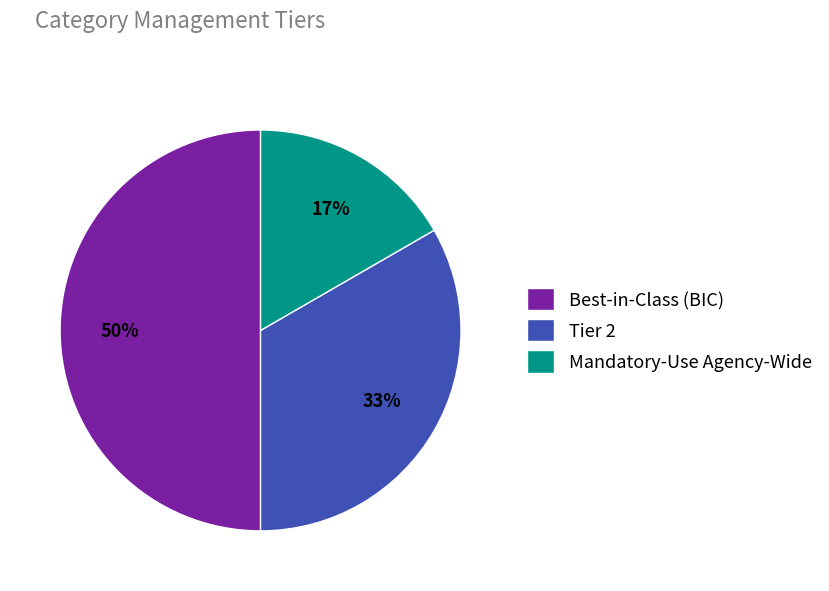

Do Tier 2 and Best-in-Class (BIC) together represent more than half of the pie?

Yes